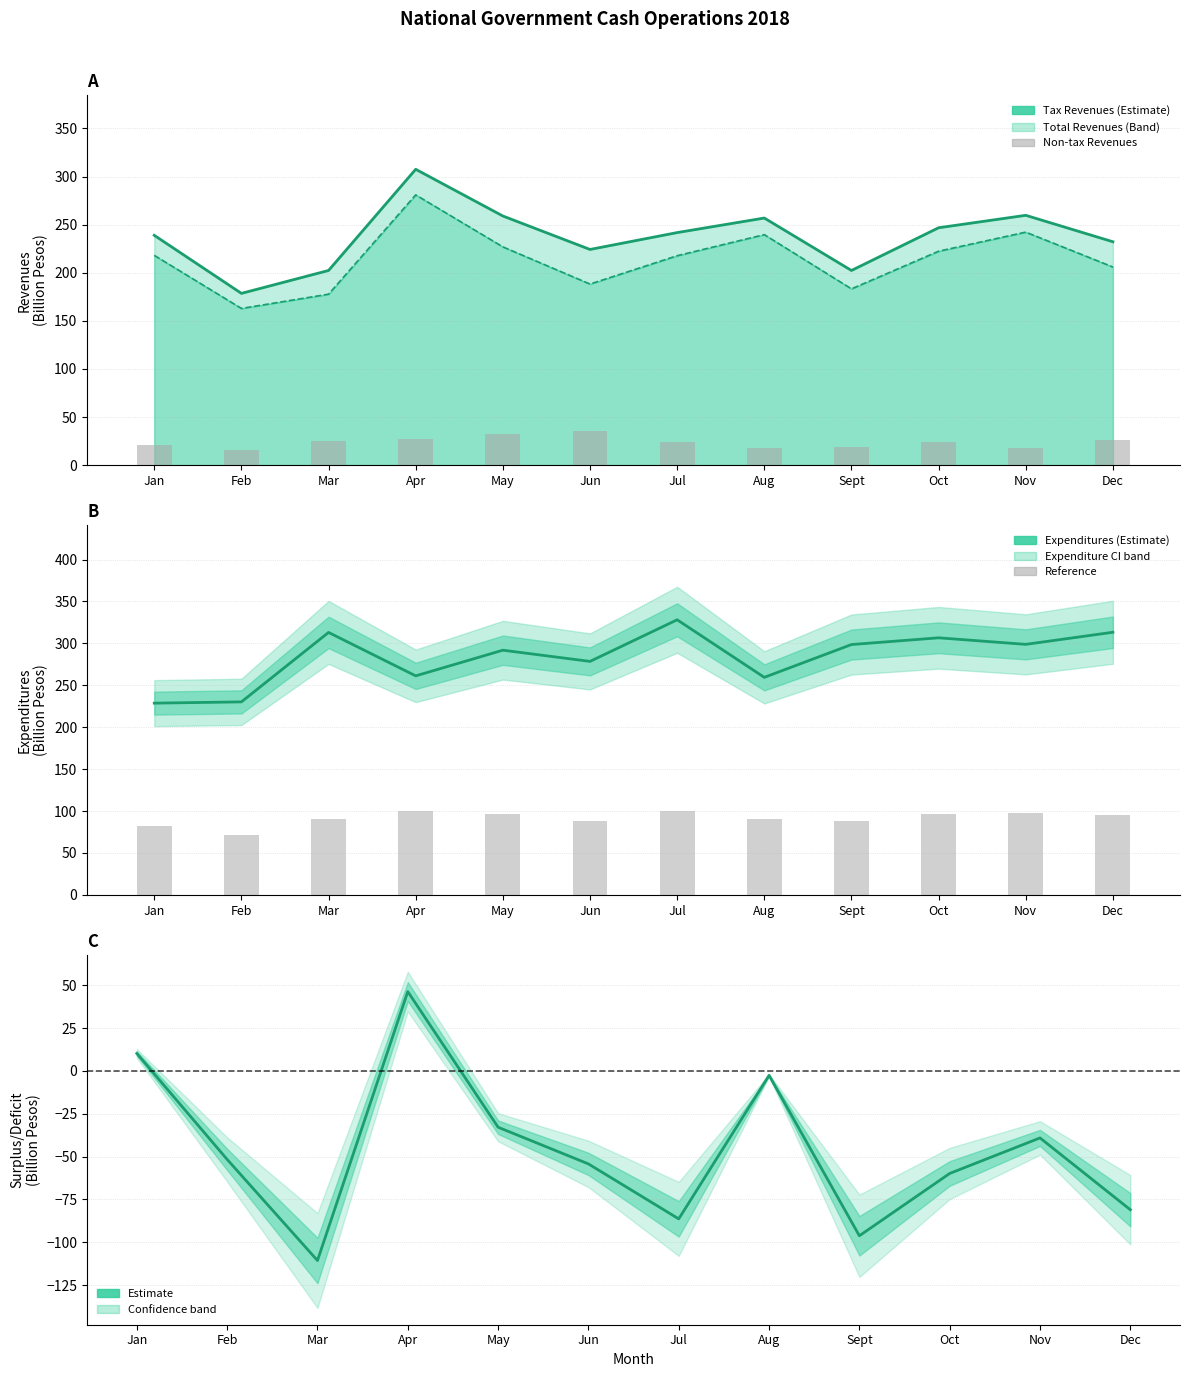

What position from the left is Jan?

1